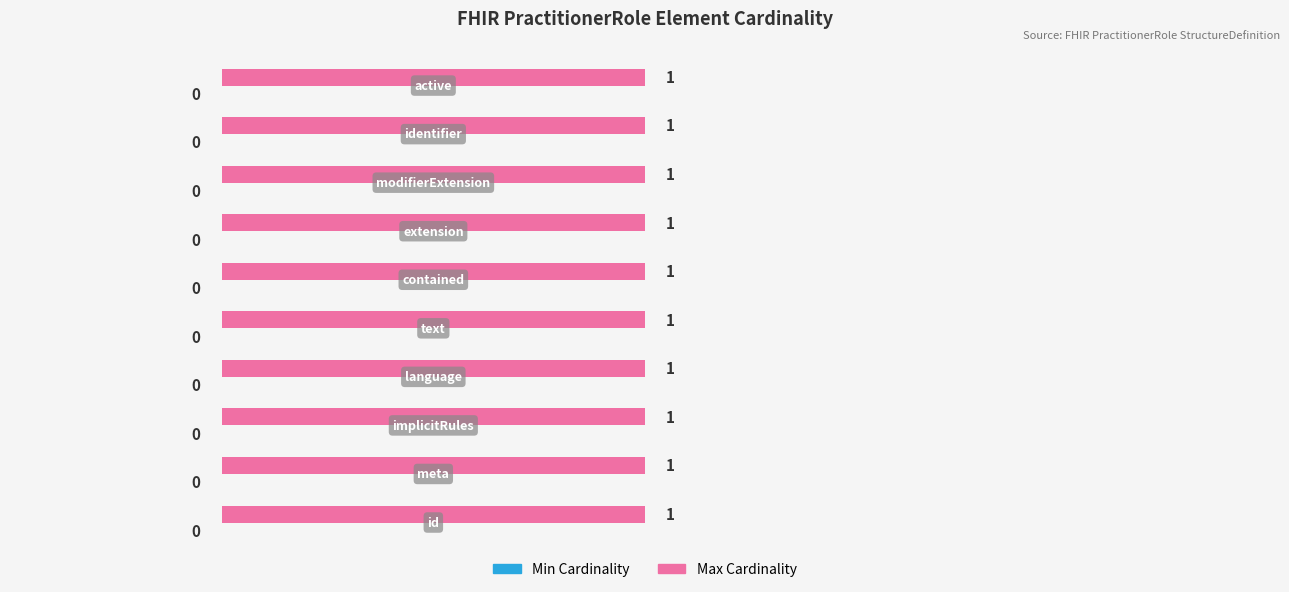

Is the value of Max at PractitionerRole.language greater than the value of Min at PractitionerRole.meta?

Yes